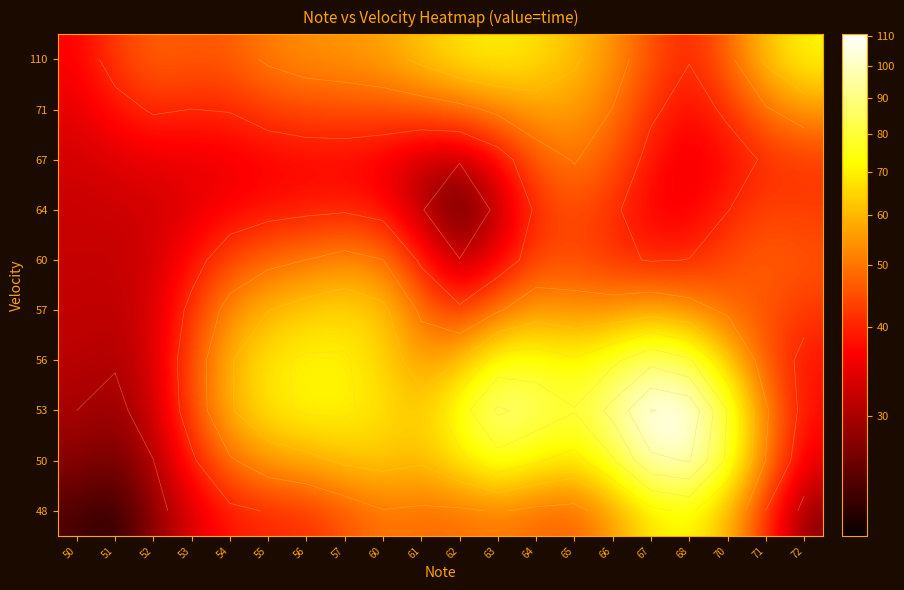

What is the maximum value shown in the chart?

110.4